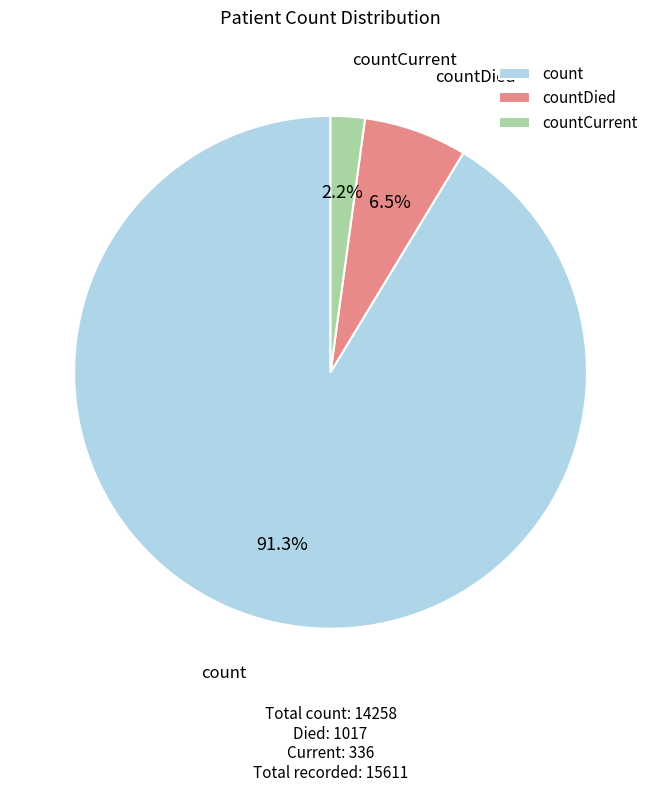

Rank the categories by value from lowest to highest.

countCurrent, countDied, count